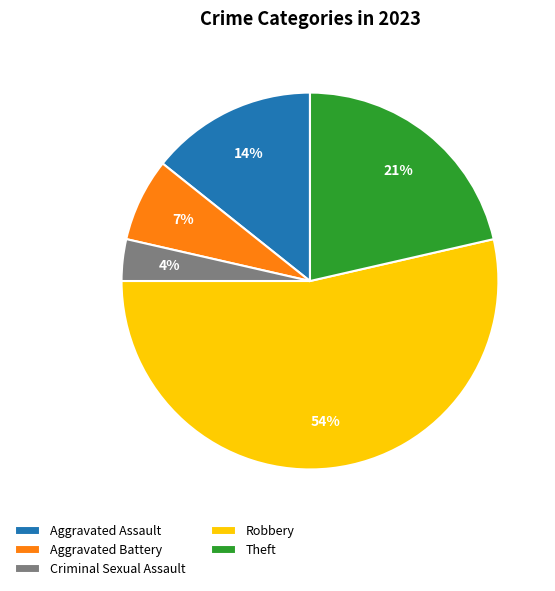

What percentage is the Aggravated Battery slice, to the nearest percent?

7%